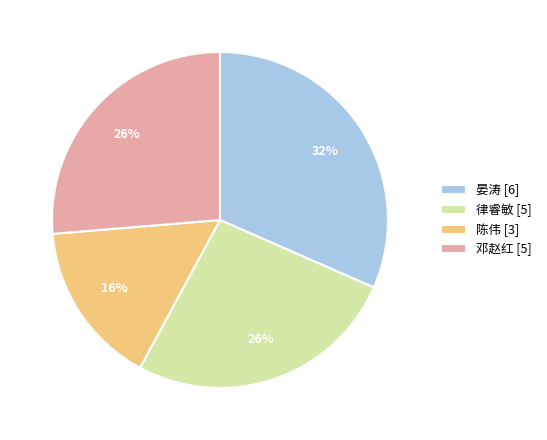

Is it true that 晏涛 is 32% of the pie?

True